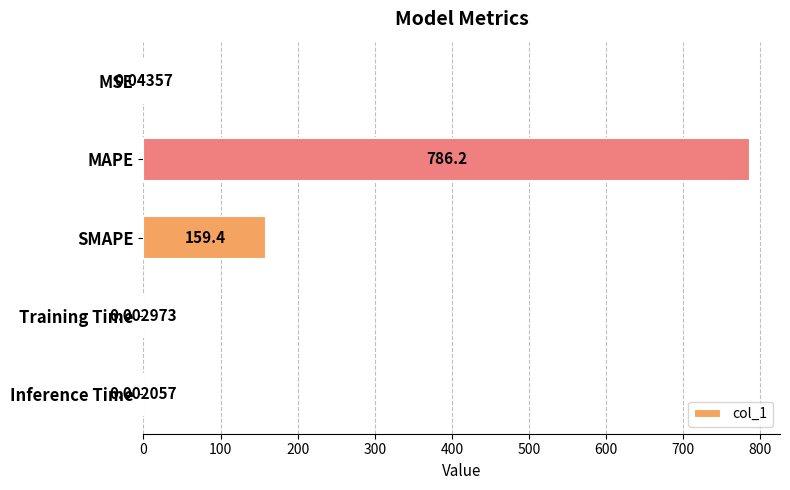

Count the number of categories in the chart.

5